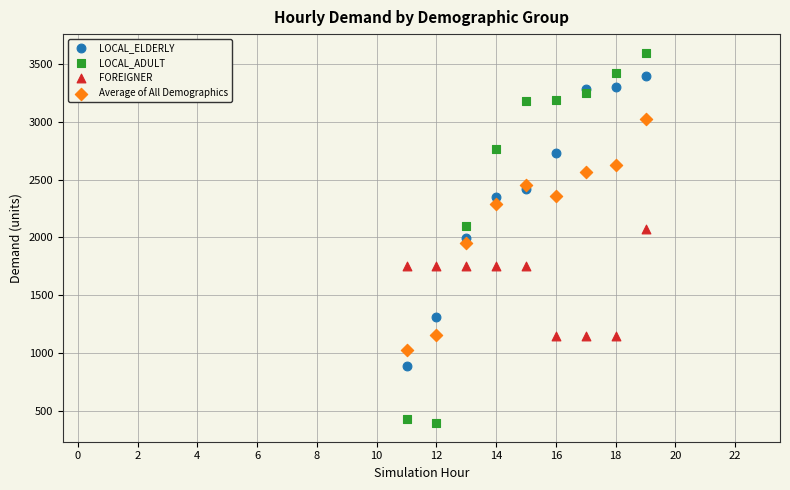

Which series has the widest spread of Y values?

LOCAL_ADULT